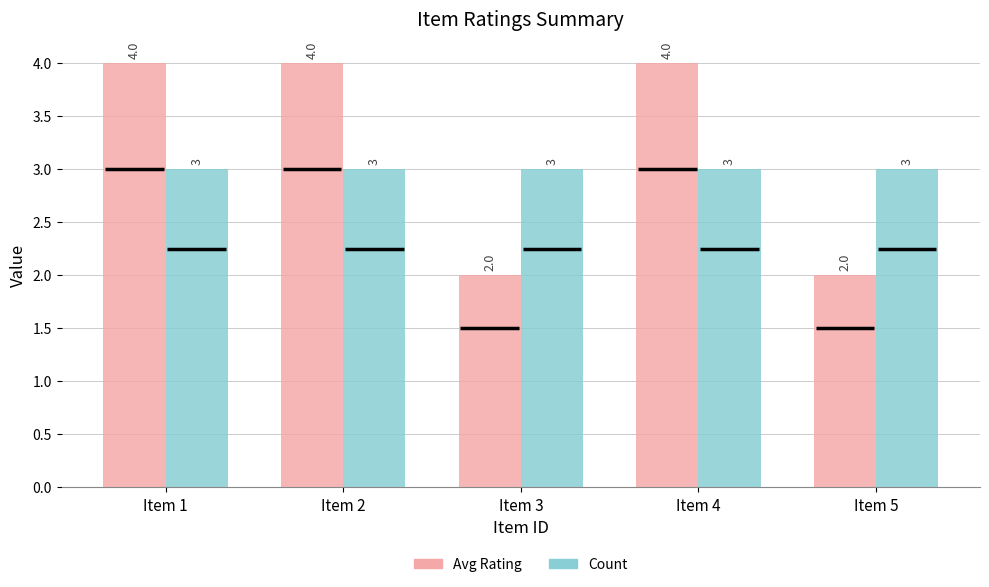

What is the sum of the Avg Rating values at Item 5 and Item 3?

4